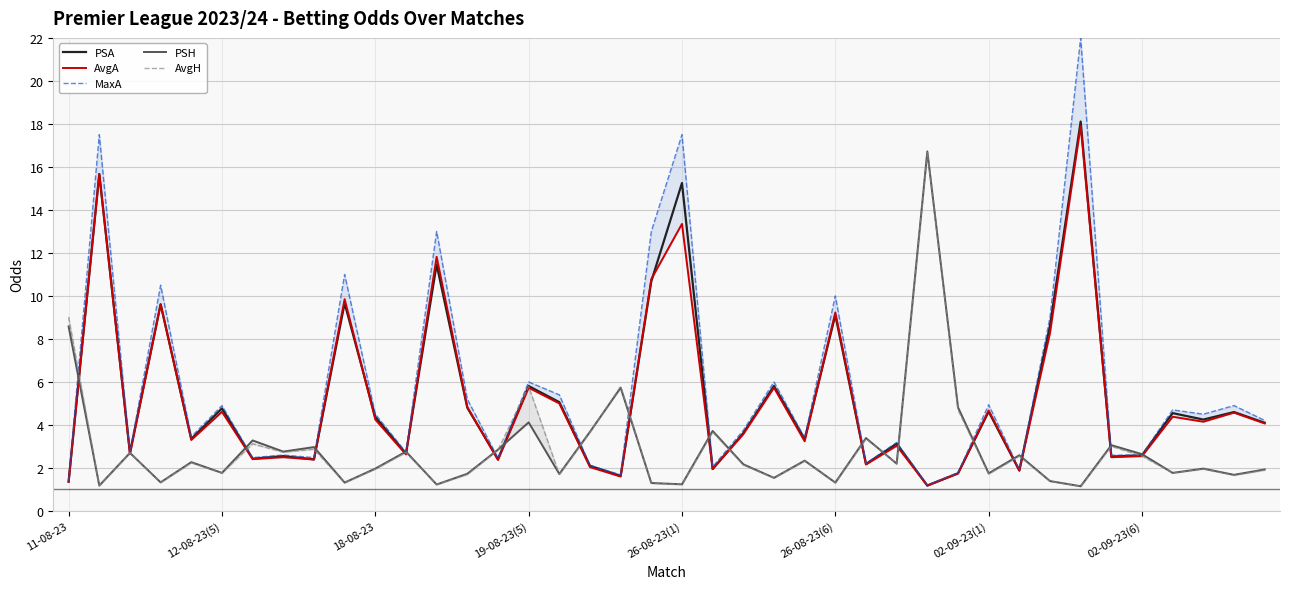

Rank the series by their maximum value, from highest to lowest.

MaxA, PSA, AvgA, PSH, AvgH